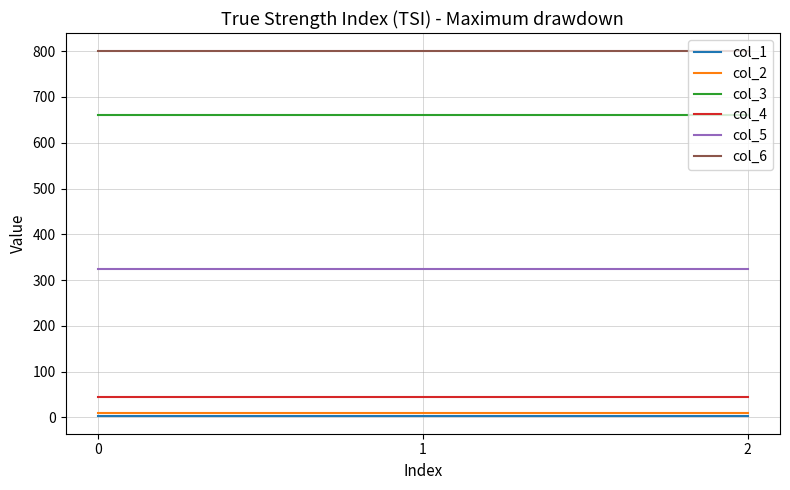

Is the value of col_6 at 2 greater than the value of col_1 at 1?

Yes